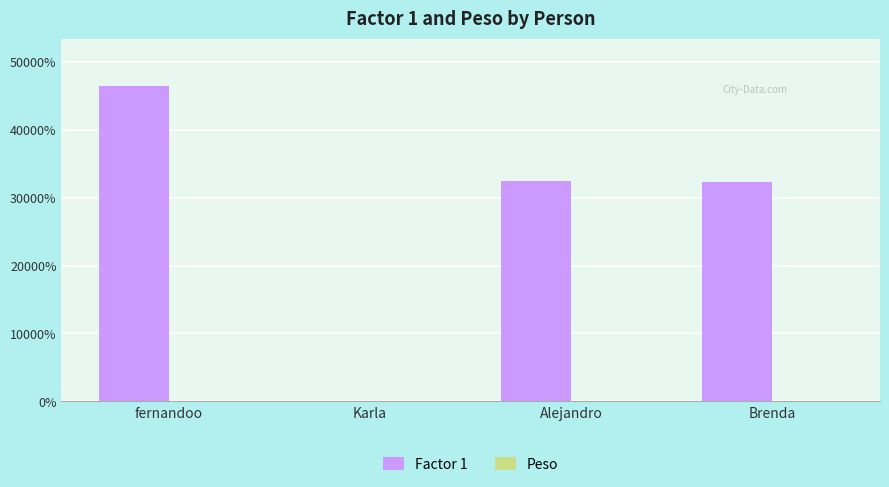

Reading right to left, list all the values displayed in this chart.

Factor 1: 323543543	324242342	345678	464646465
Peso: 1200000	2100	20	4464